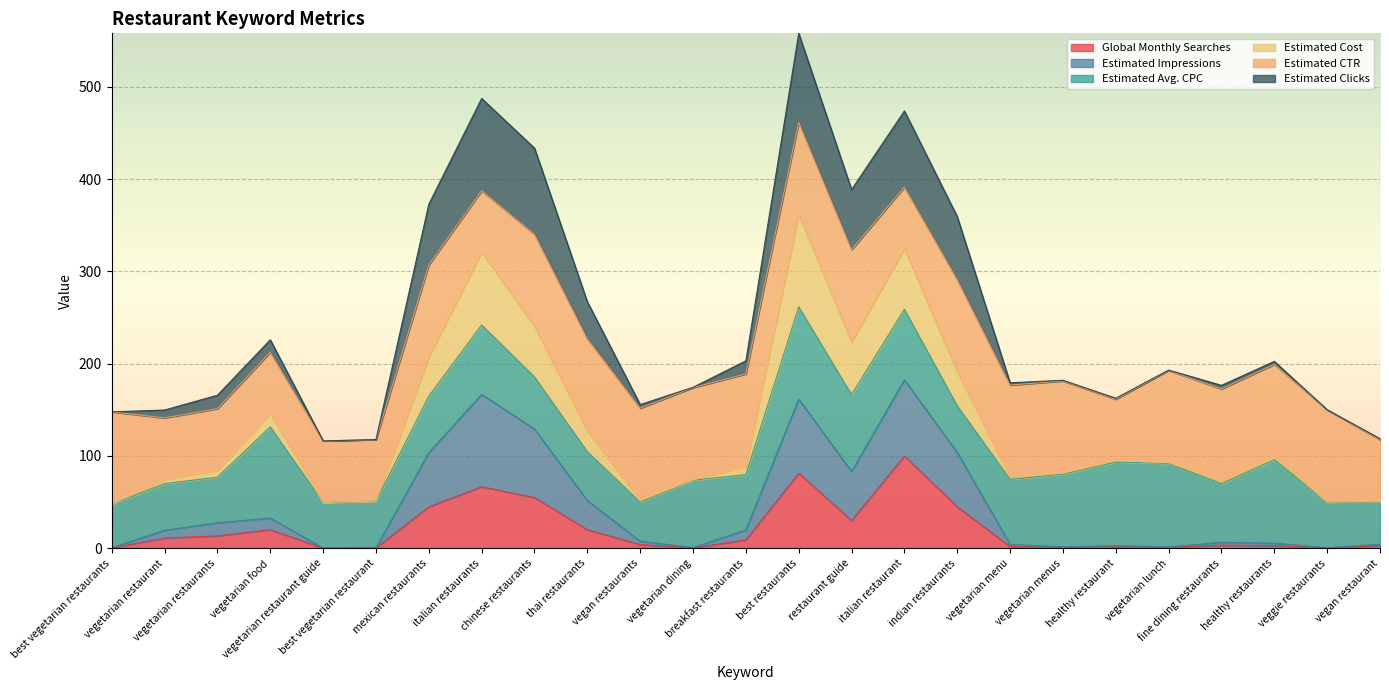

Does the chart display data point markers on the line(s)?

No